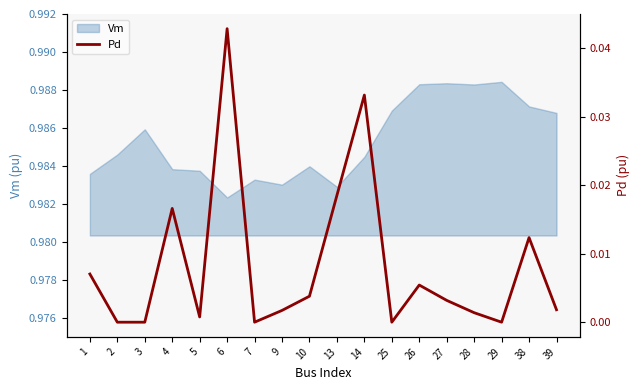

At which category does the data reach its first local peak?

4